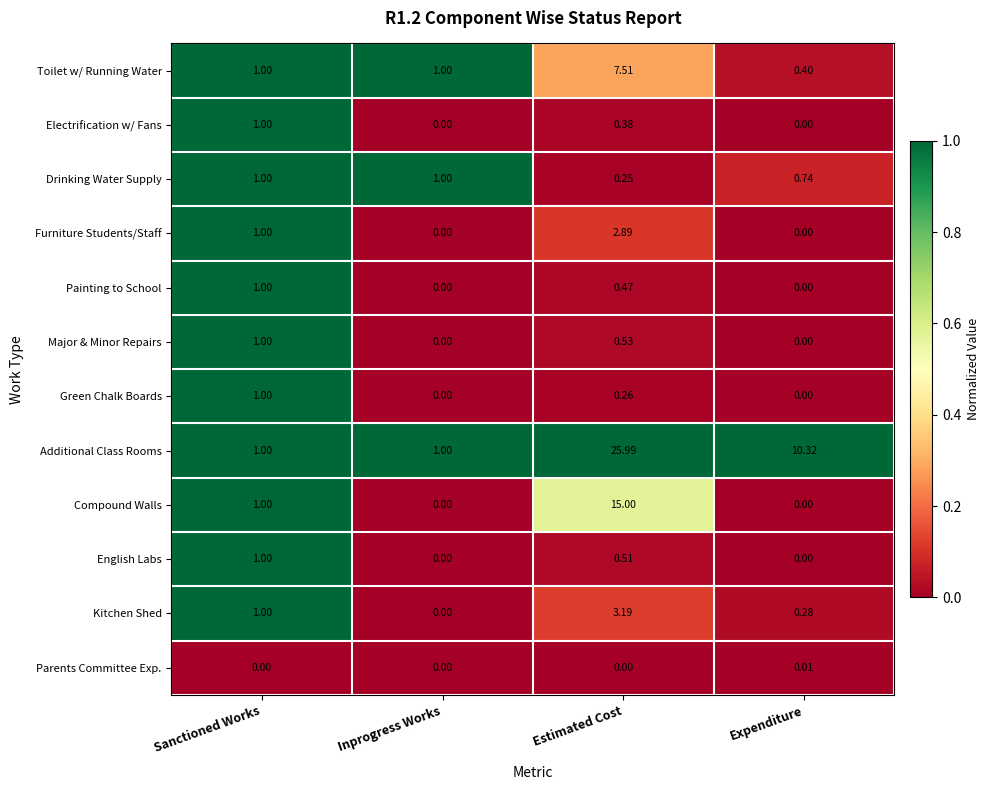

At which category is the sum across all series the highest?

Estimated Cost